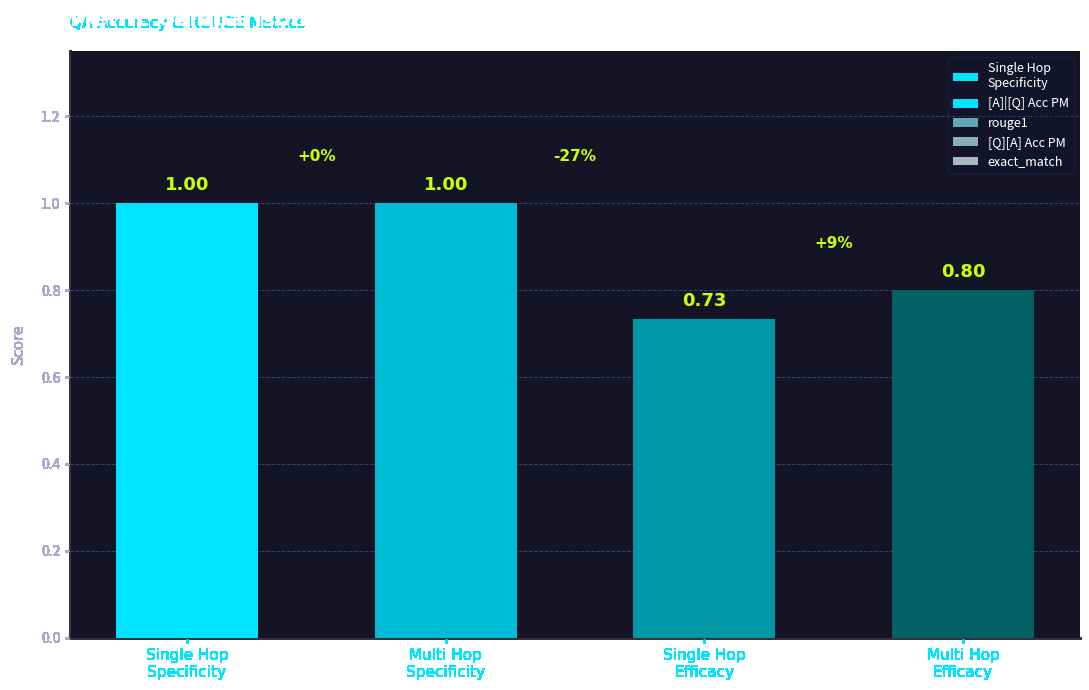

At which label does rouge1 reach its minimum?

Multi Hop
Efficacy